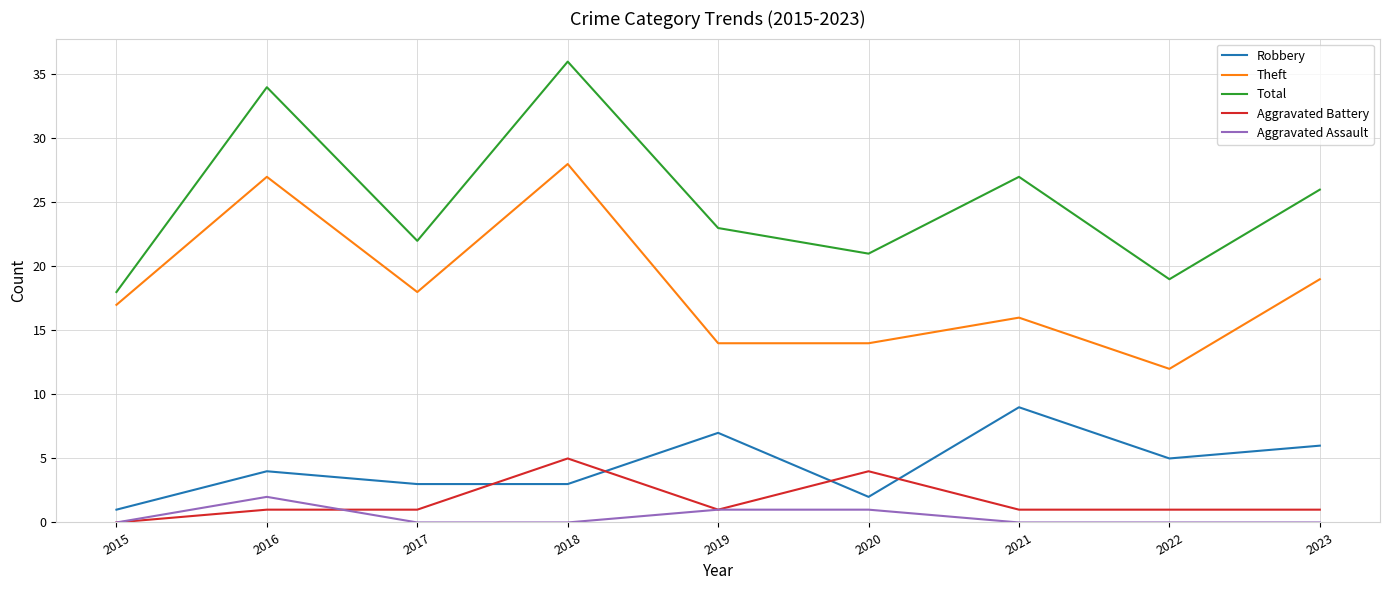

True or false: Total and Theft cross at least once.

False